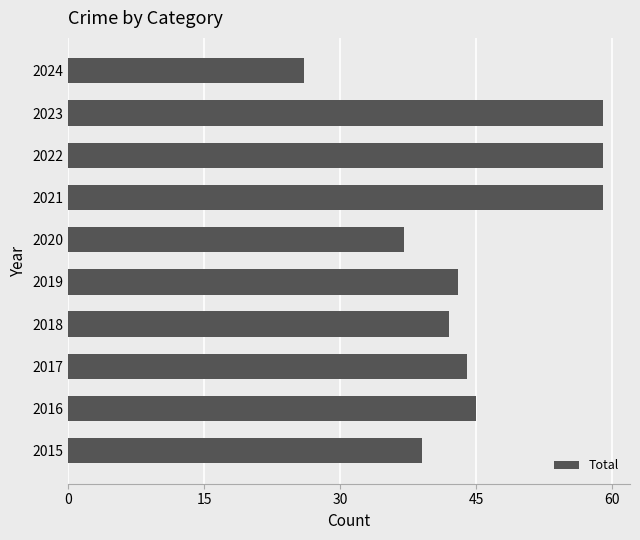

Between 2018 and 2016, which is larger?

2016